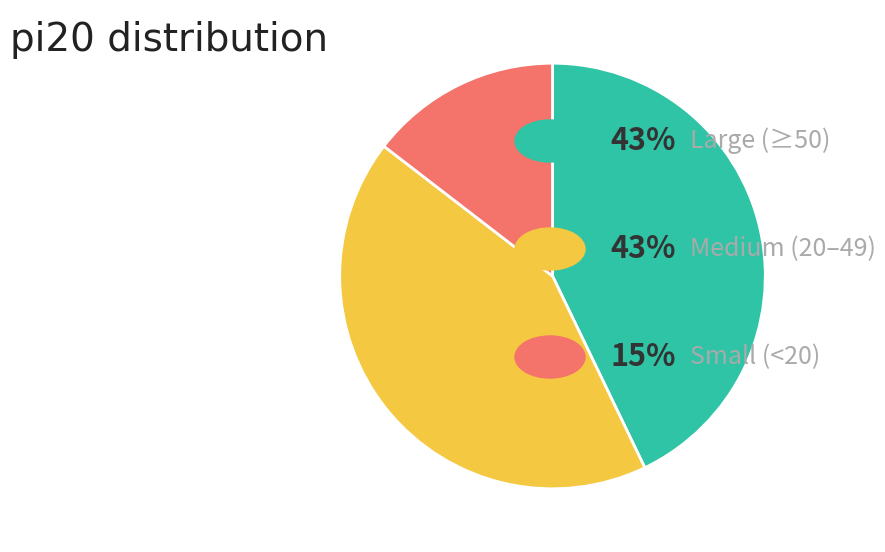

Is there any slice that represents more than half of the pie?

No